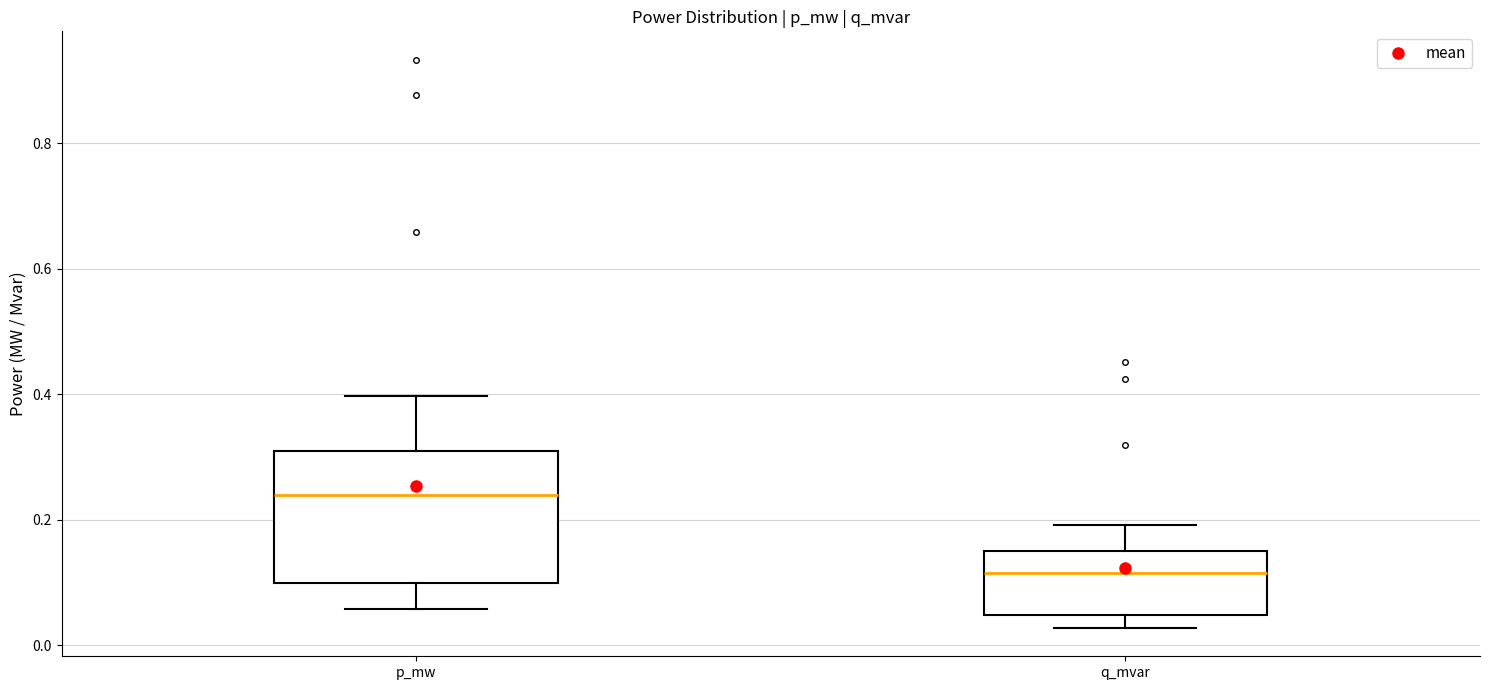

Reading left to right, transcribe this box plot: for each box, give where its median line is, the range the box spans, and where its two whiskers end, as read against the y-axis. The values are not printed on the chart, so give them approximately, as read against the axis.

p_mw: median 0.24, box 0.10 to 0.30, whiskers 0.06 to 0.40
q_mvar: median 0.12, box 0.04 to 0.16, whiskers 0.02 to 0.20